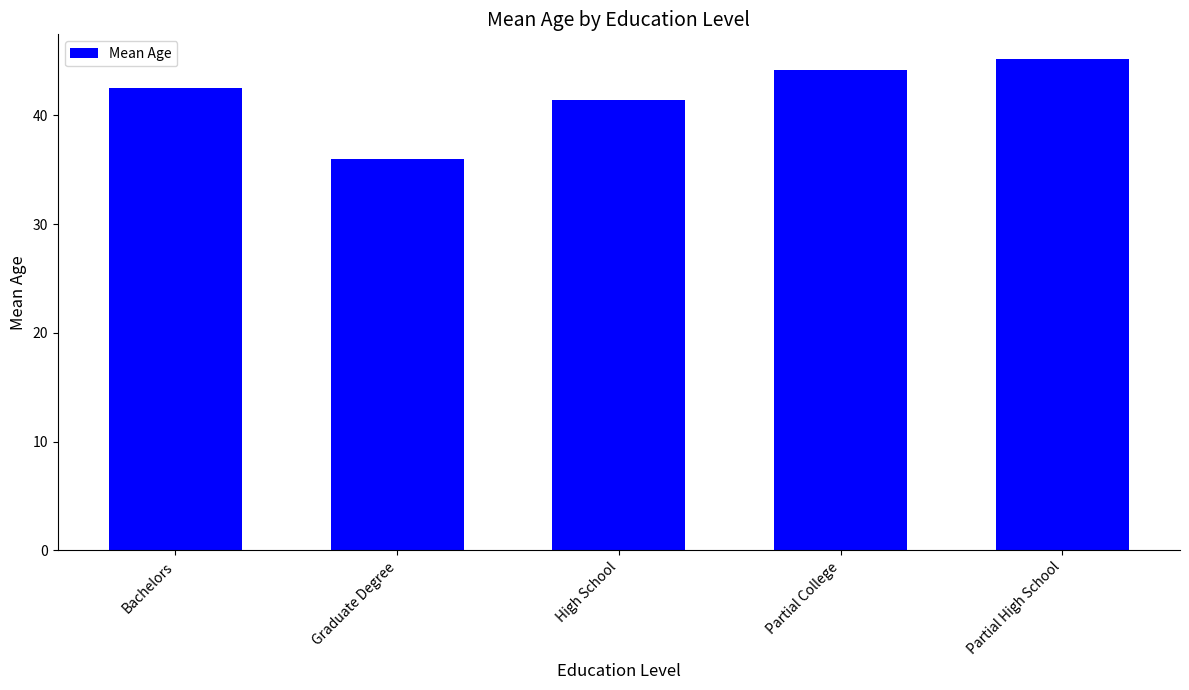

At which label does the data first exceed 42?

Bachelors